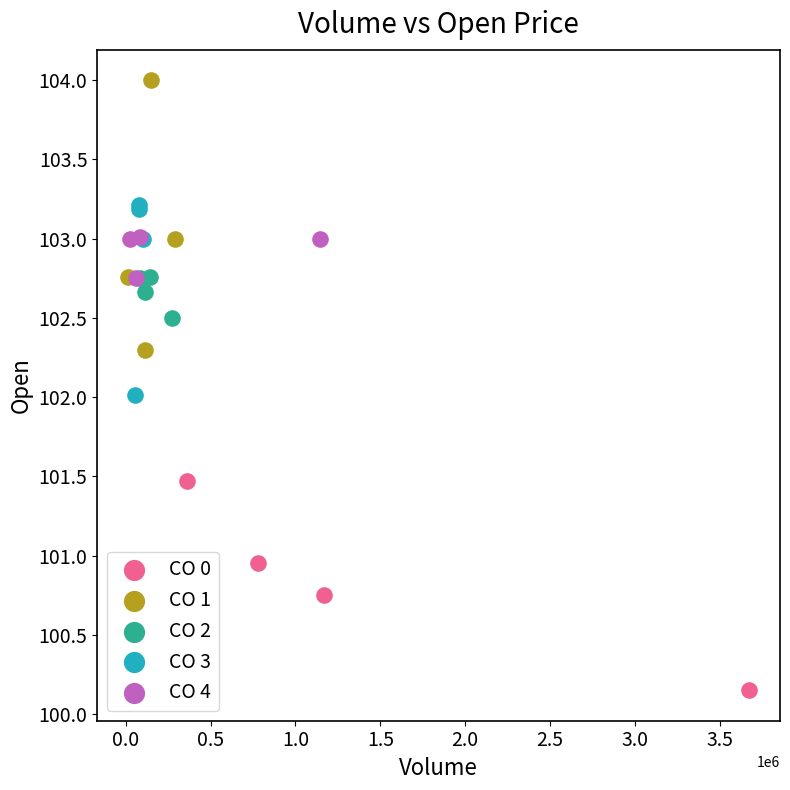

Which series has the widest spread of Y values?

CO 1